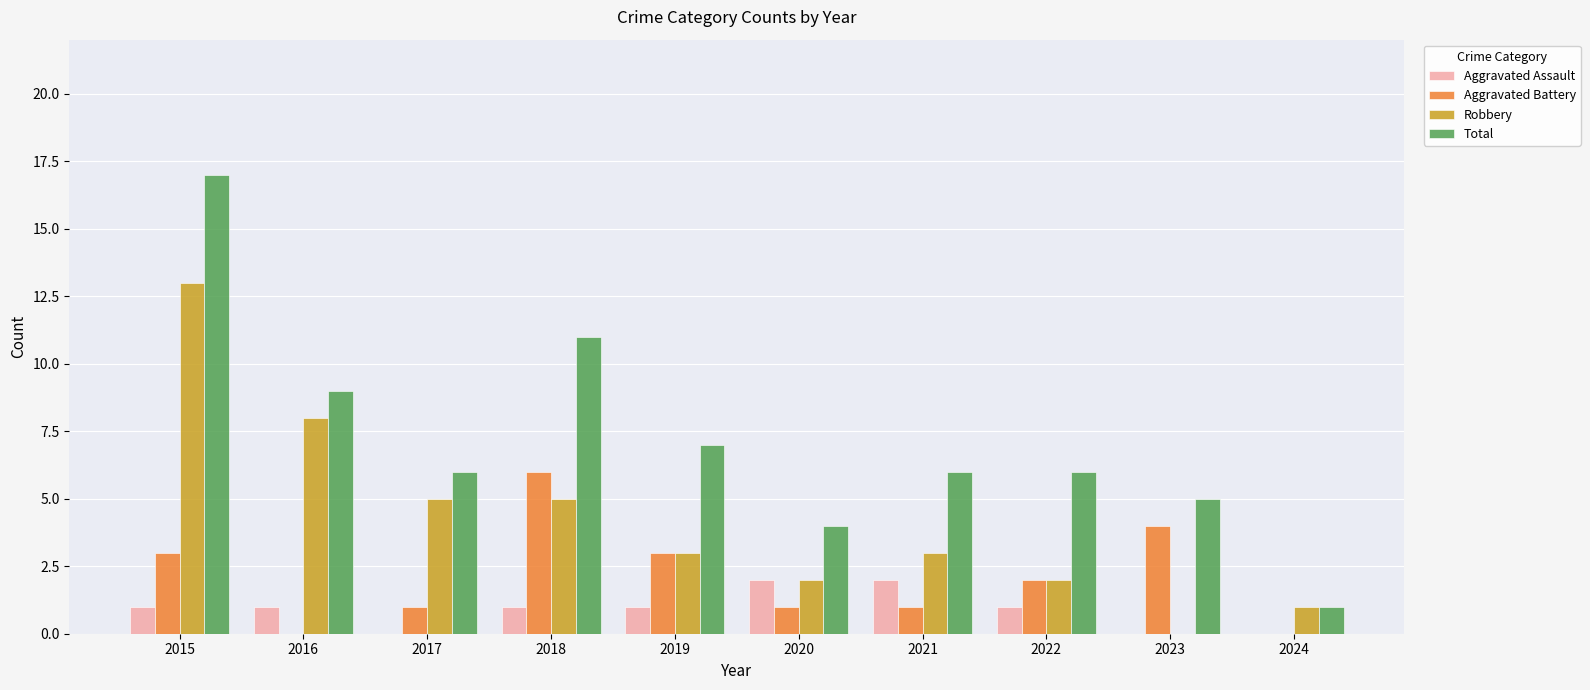

Are the bars grouped side by side (vs. stacked)?

Yes